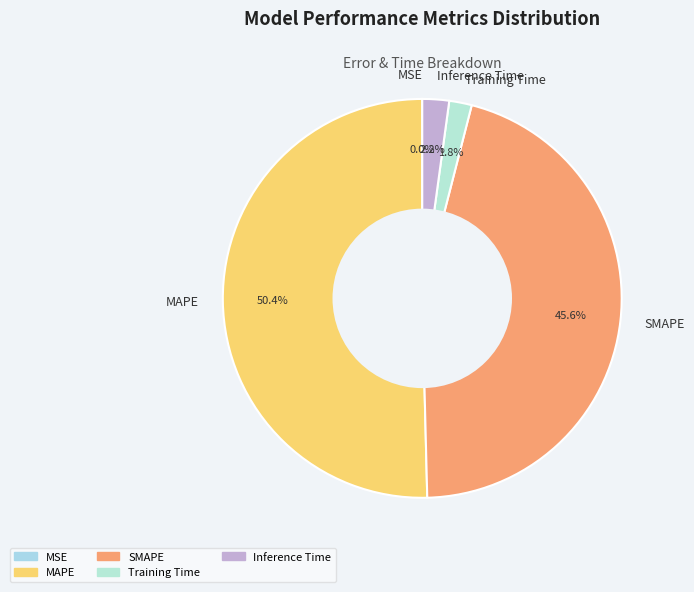

Between Training Time and SMAPE, which is larger?

SMAPE